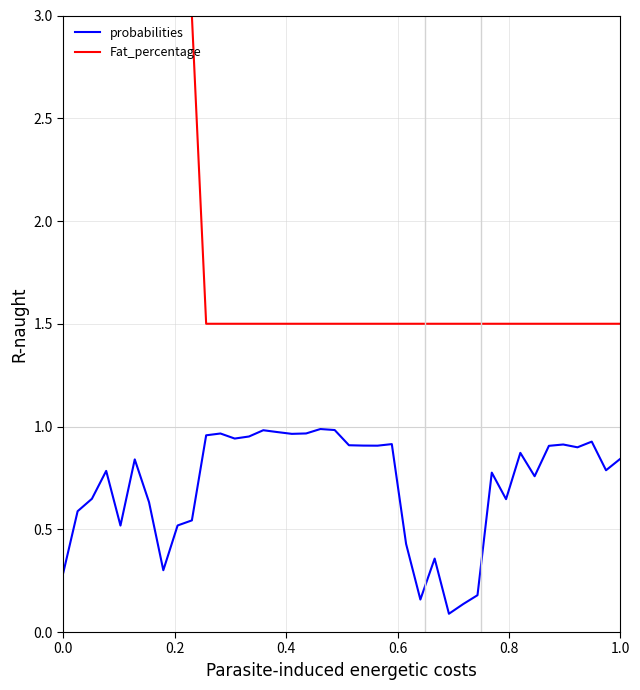

Which series has the largest total across all categories?

Fat_percentage